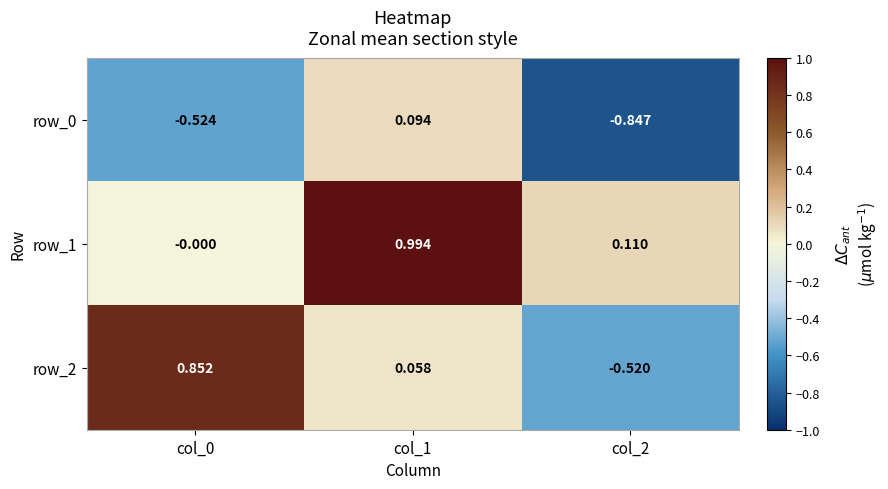

What is the highest value of the row_1 series?

1.0